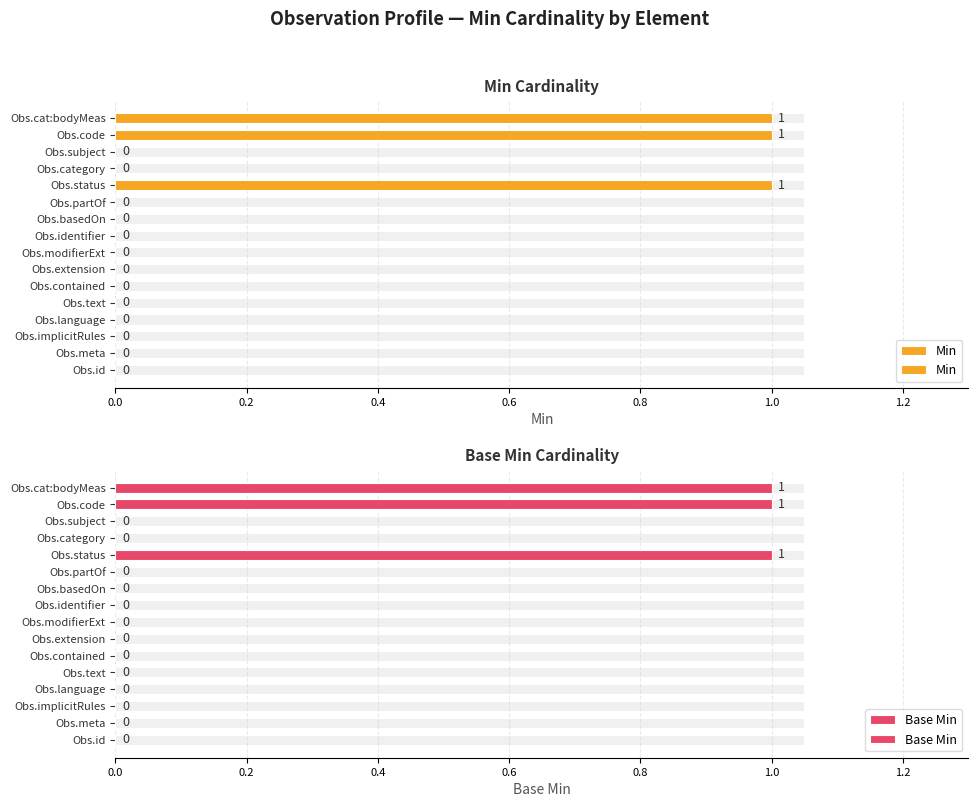

Reading left to right, transcribe all the data shown in this chart.

Min: 0	0	0	0	0	0	0	0	0	0	0	1	0	0	1	1
Base Min: 0	0	0	0	0	0	0	0	0	0	0	1	0	0	1	1